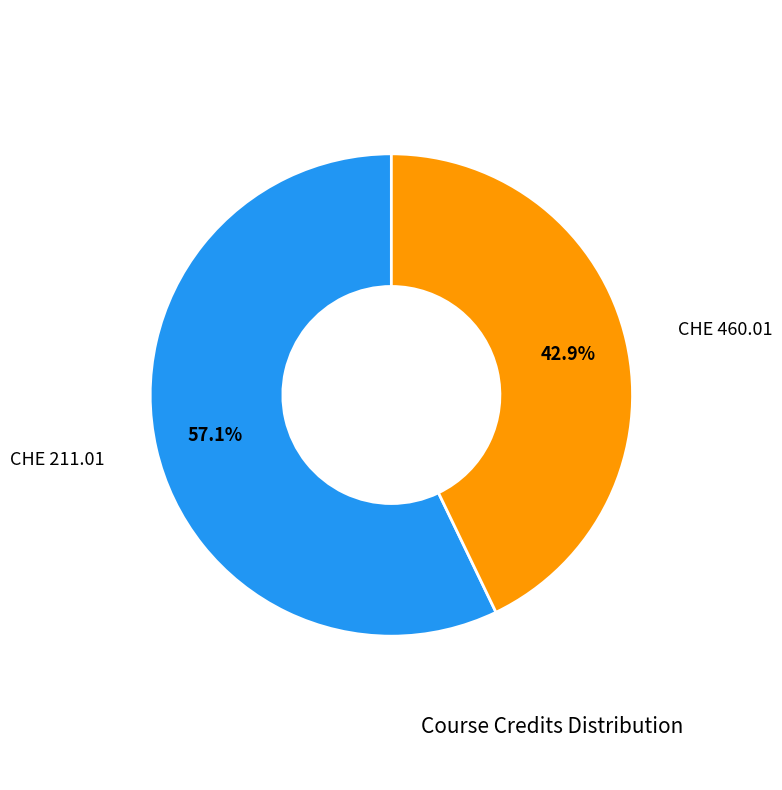

Is there a majority slice in this chart?

Yes